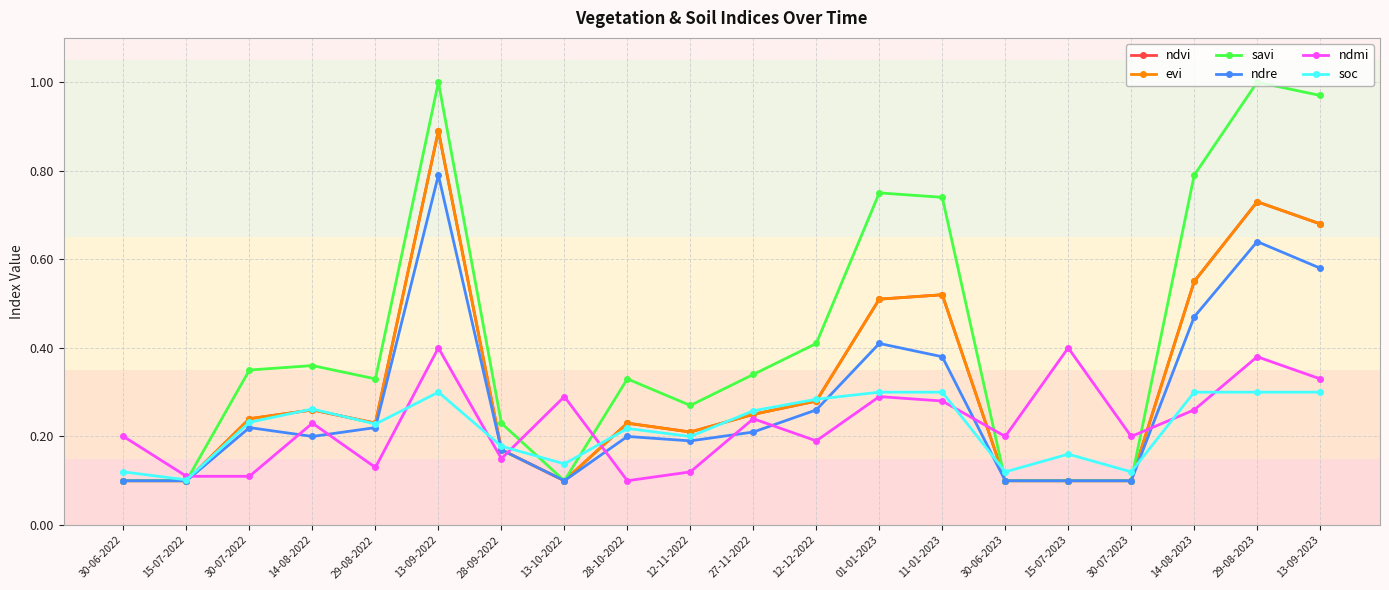

Which series has the largest total across all categories?

savi